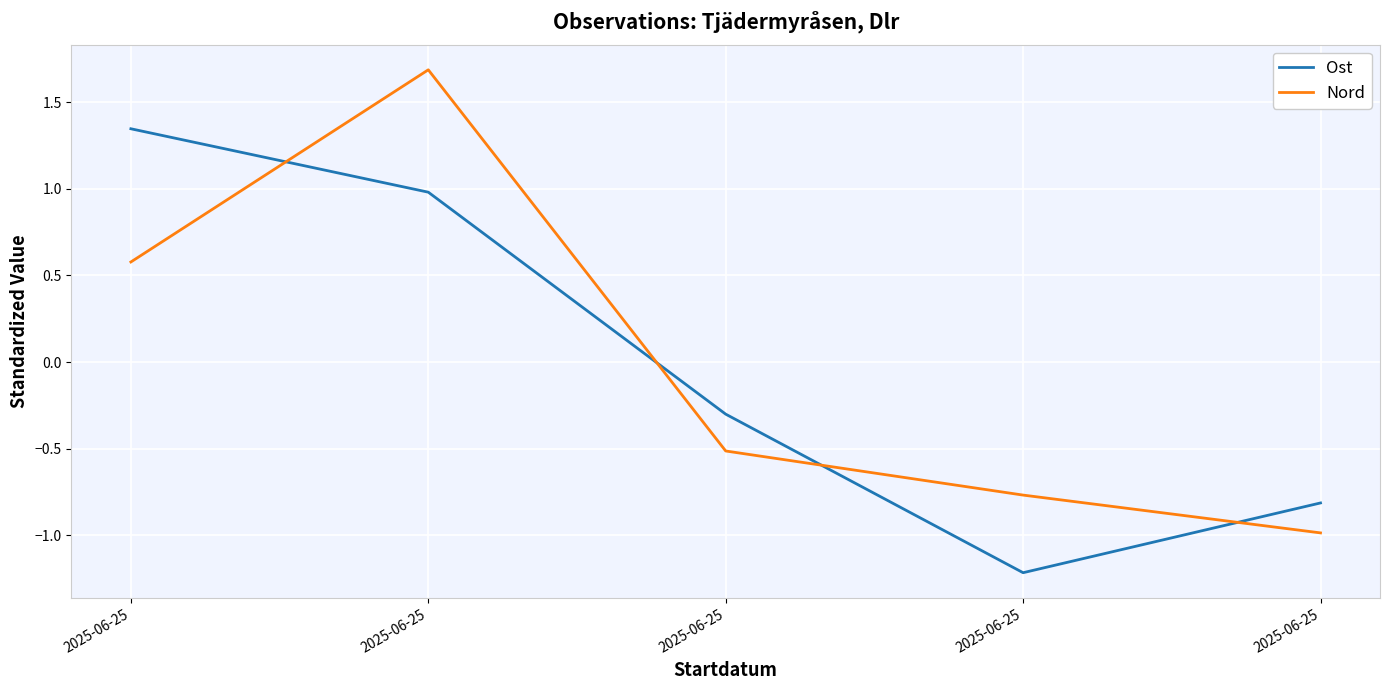

How many positive values does the Ost series have?

2